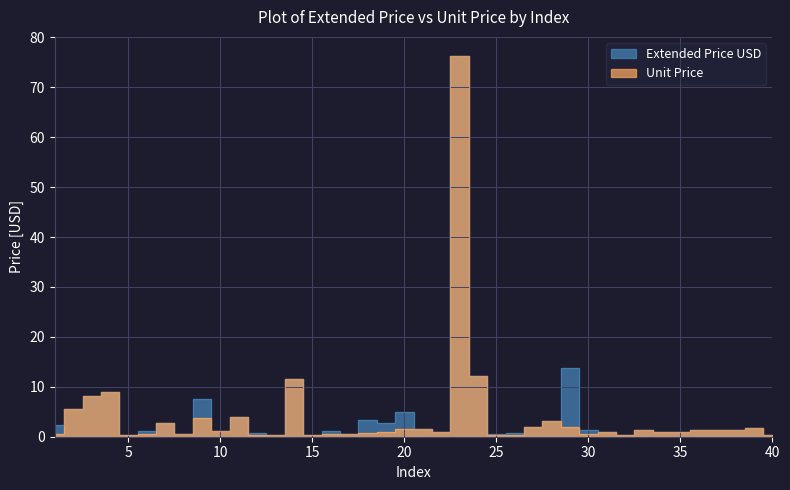

Rank the series by their average value, from lowest to highest.

Unit Price, Extended Price USD